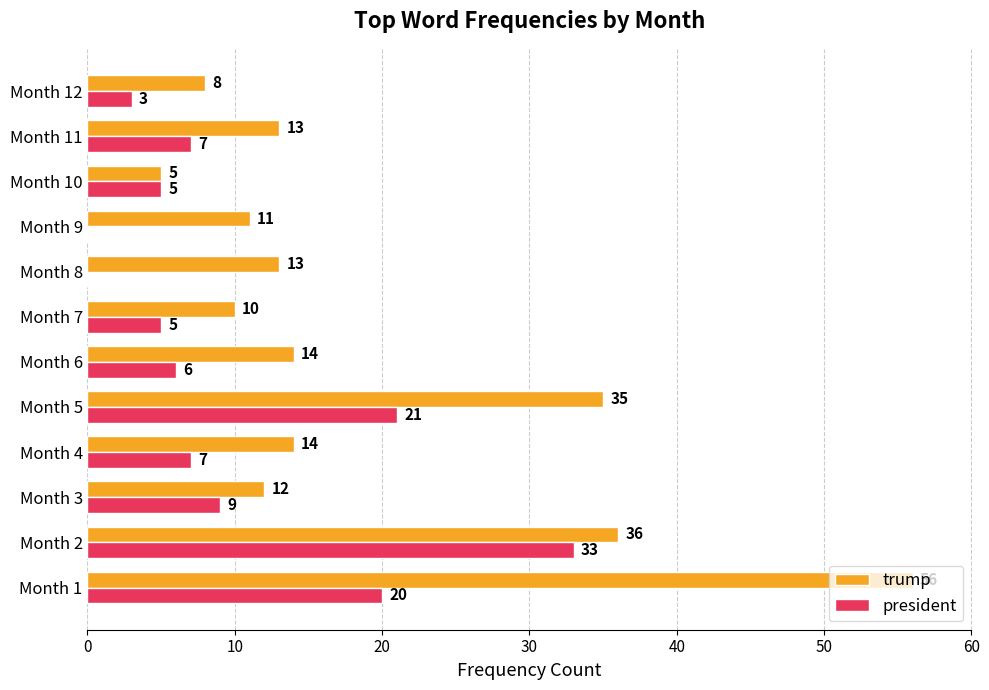

The trump series shows 56 at Month 1. True or false?

True